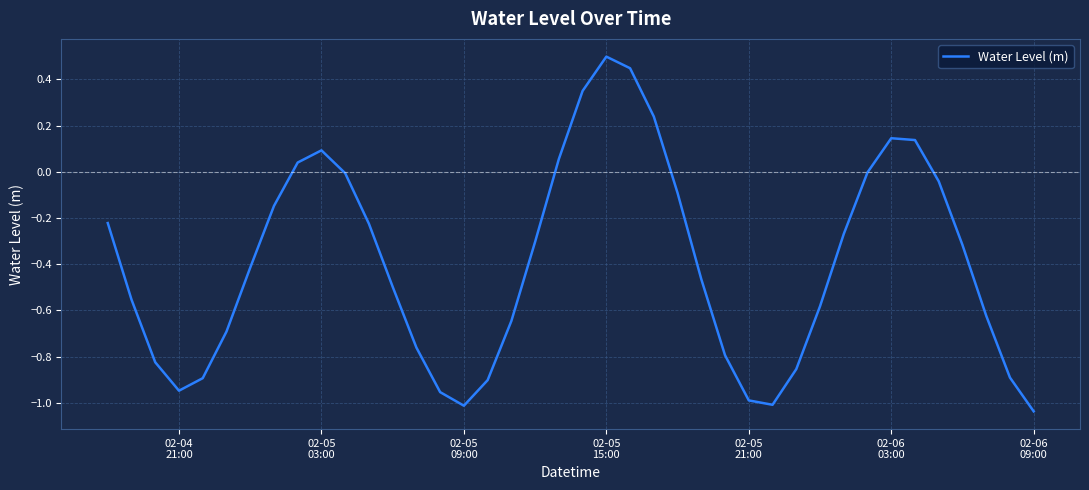

What is the difference between the maximum and minimum values?

1.5